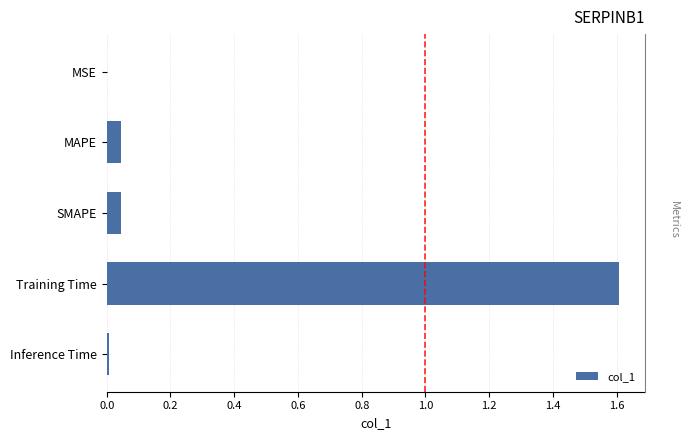

The chart shows a value of 0.0 at Inference Time. True or false?

False